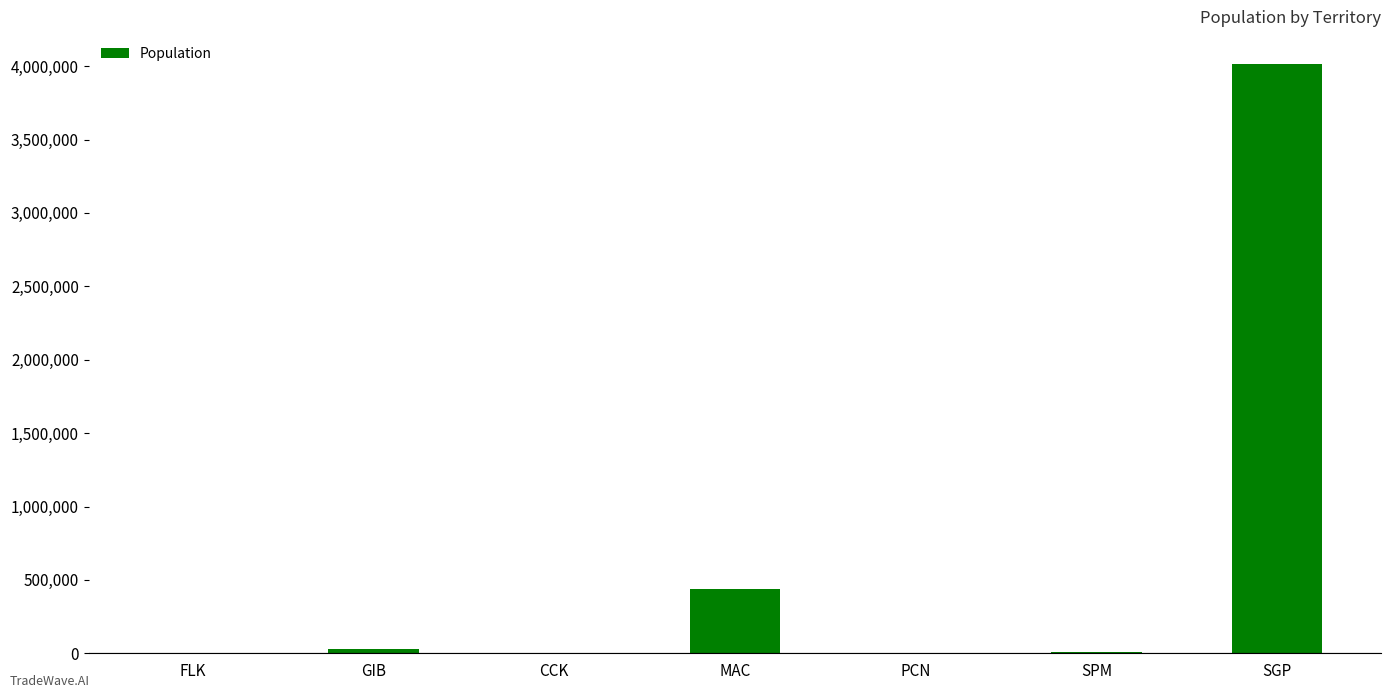

The chart shows a value of 503 at CCK. True or false?

True